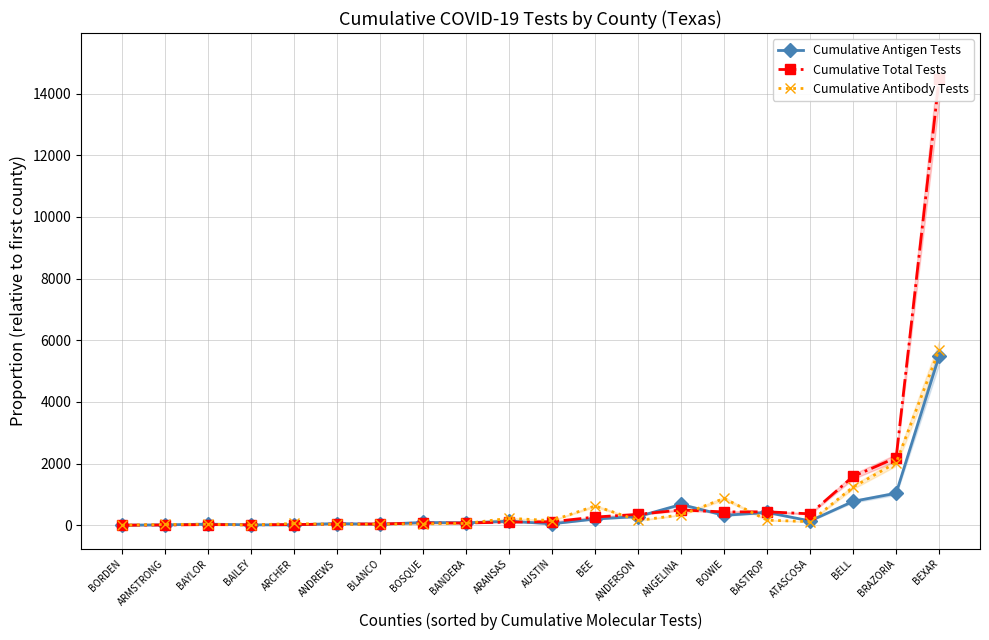

What is the label of the 9th point from the left?

BANDERA